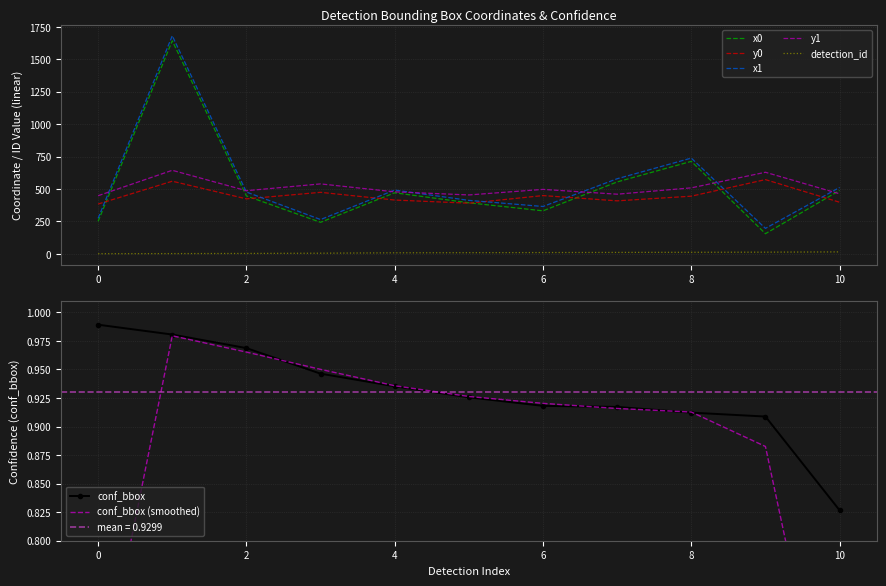

At which category is the sum across all series the highest?

1